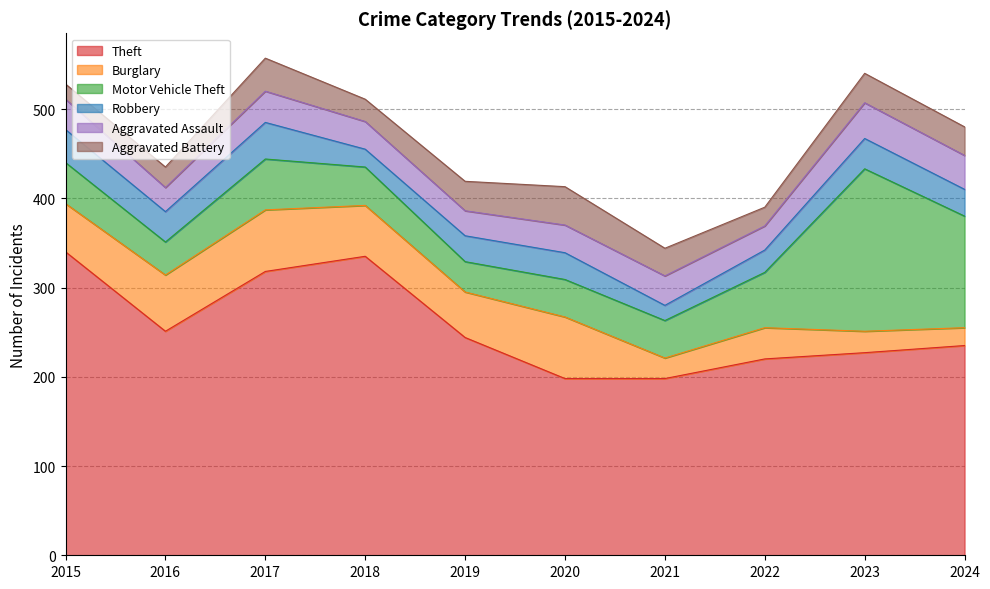

In Robbery, how many points are higher than both neighbors (excluding endpoints)?

3